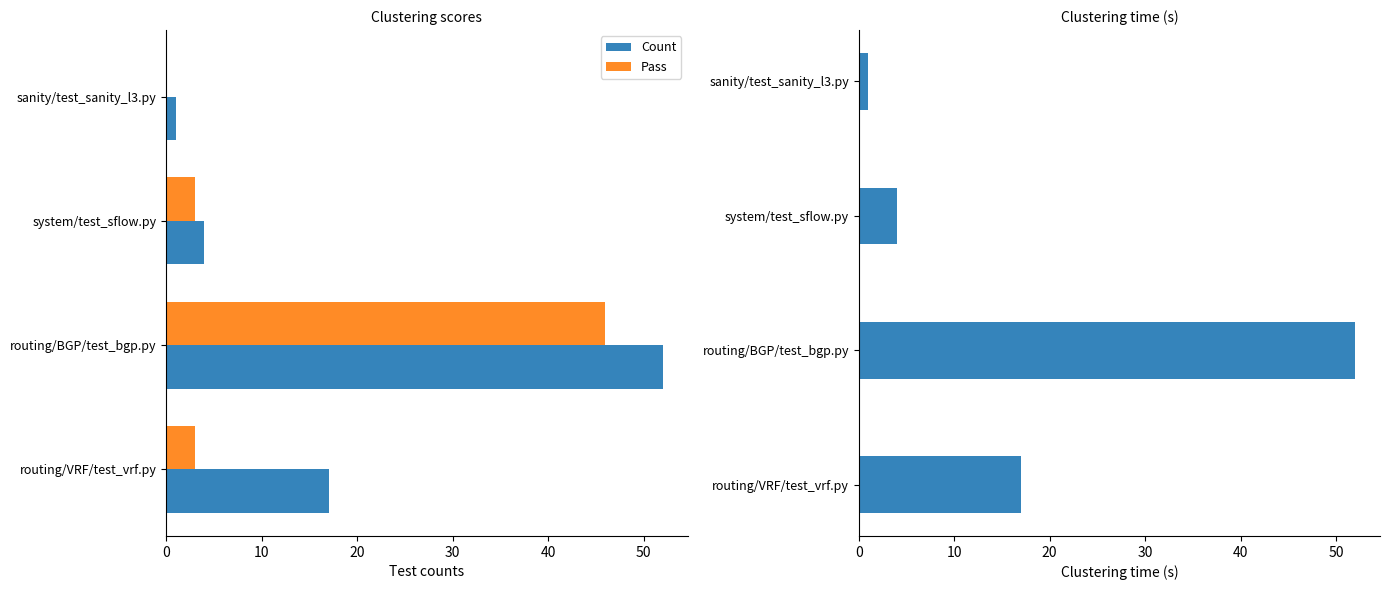

What is the value of the Count bar at the 1st from the left?

17